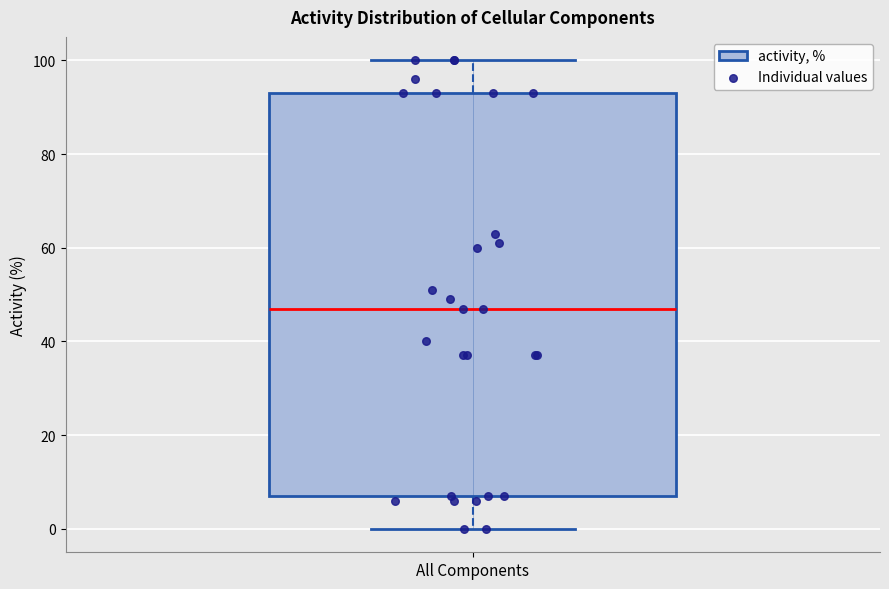

Read this box plot against the y-axis: the position of the median line, the range covered by the box, and the ends of both whiskers. The values are not printed on the chart, so give them approximately, as read against the axis.

median 48, box 8 to 94, whiskers 0 to 100